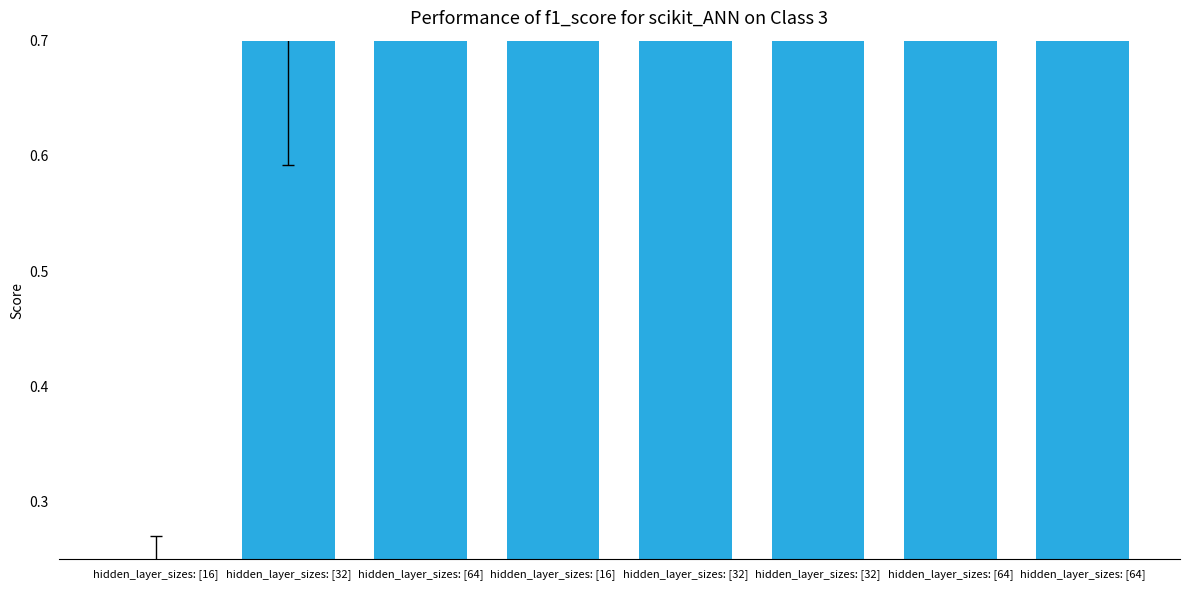

Rank the categories by value from lowest to highest.

hidden_layer_sizes: [16], hidden_layer_sizes: [32], hidden_layer_sizes: [64], hidden_layer_sizes: [16], hidden_layer_sizes: [32], hidden_layer_sizes: [32], hidden_layer_sizes: [64], hidden_layer_sizes: [64]